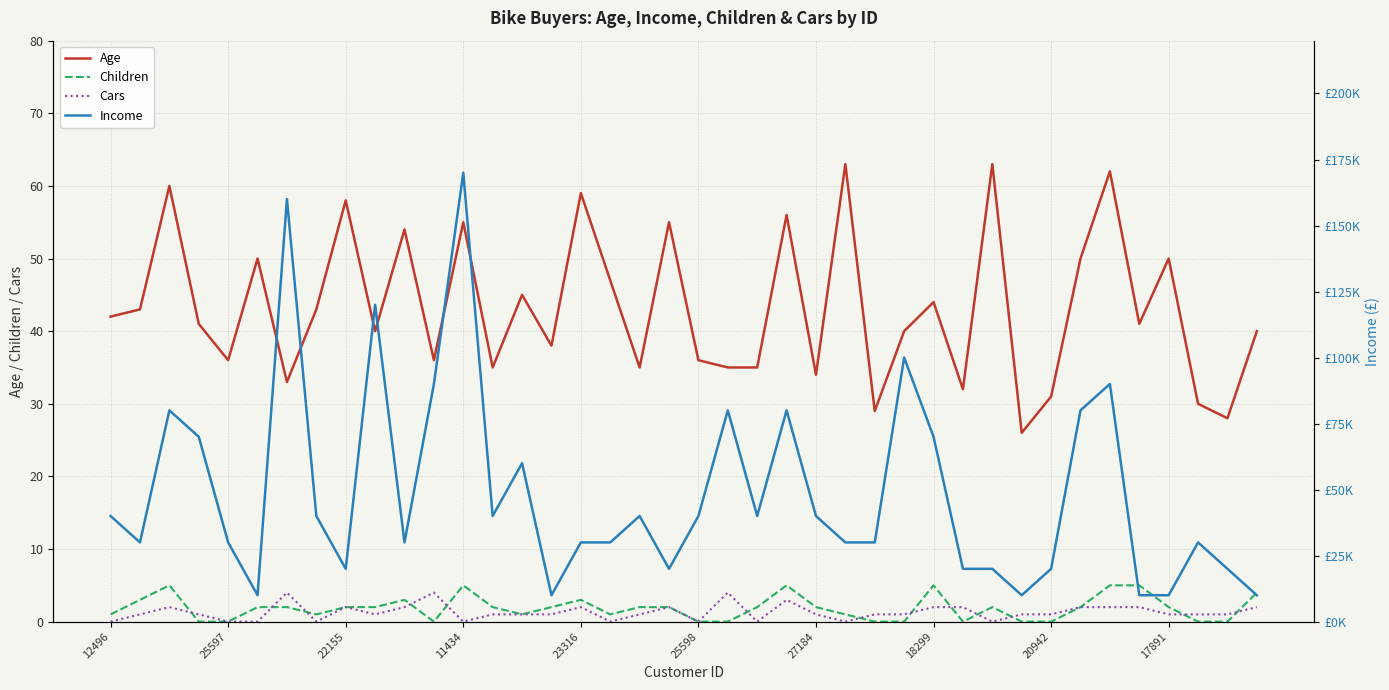

True or false: Age and Children intersect in this chart.

False